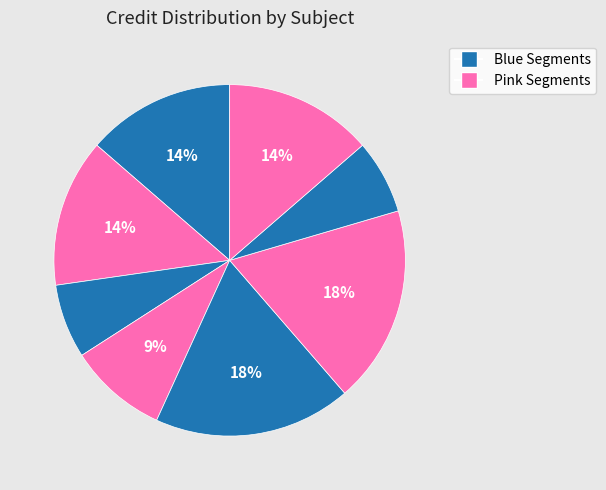

Count the number of slices in the pie.

8